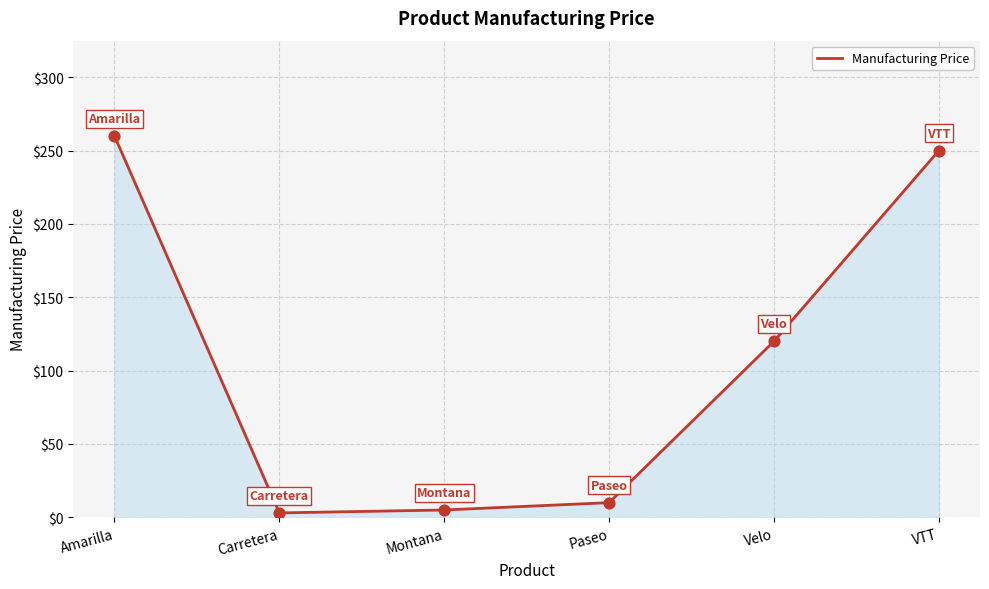

What is the ratio of the value at Paseo to the value at Carretera?

3.3